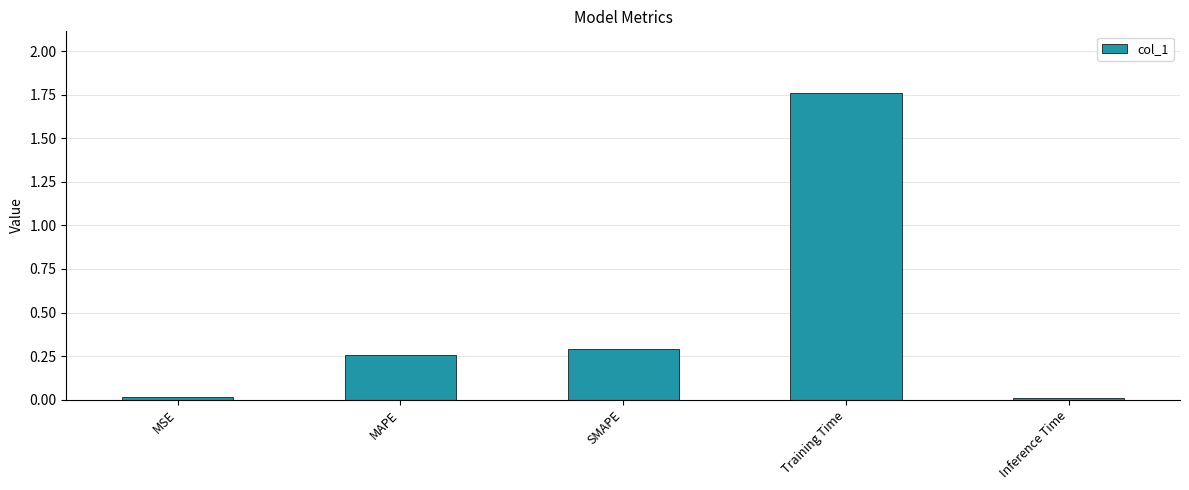

What is the sum of the values at MAPE and SMAPE?

0.5